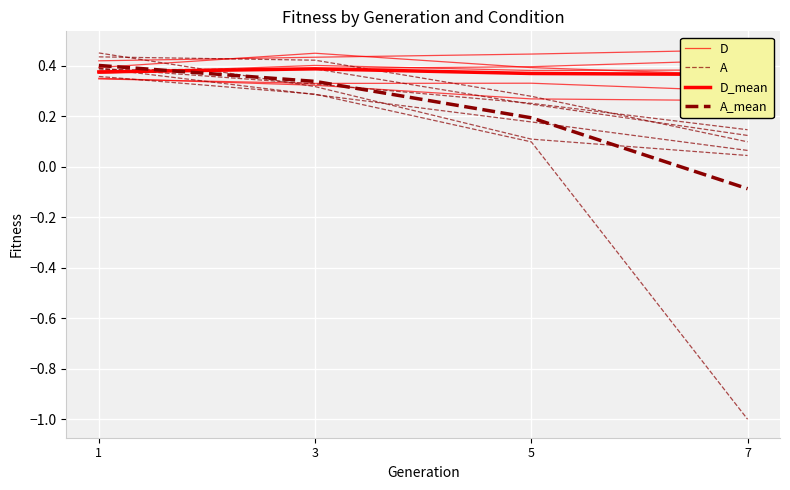

What is the total value across all series at 1?

1.5